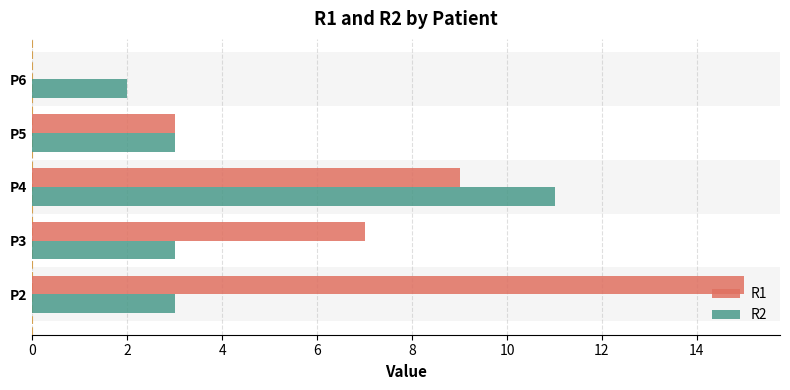

Which series has the largest range (max minus min)?

R1